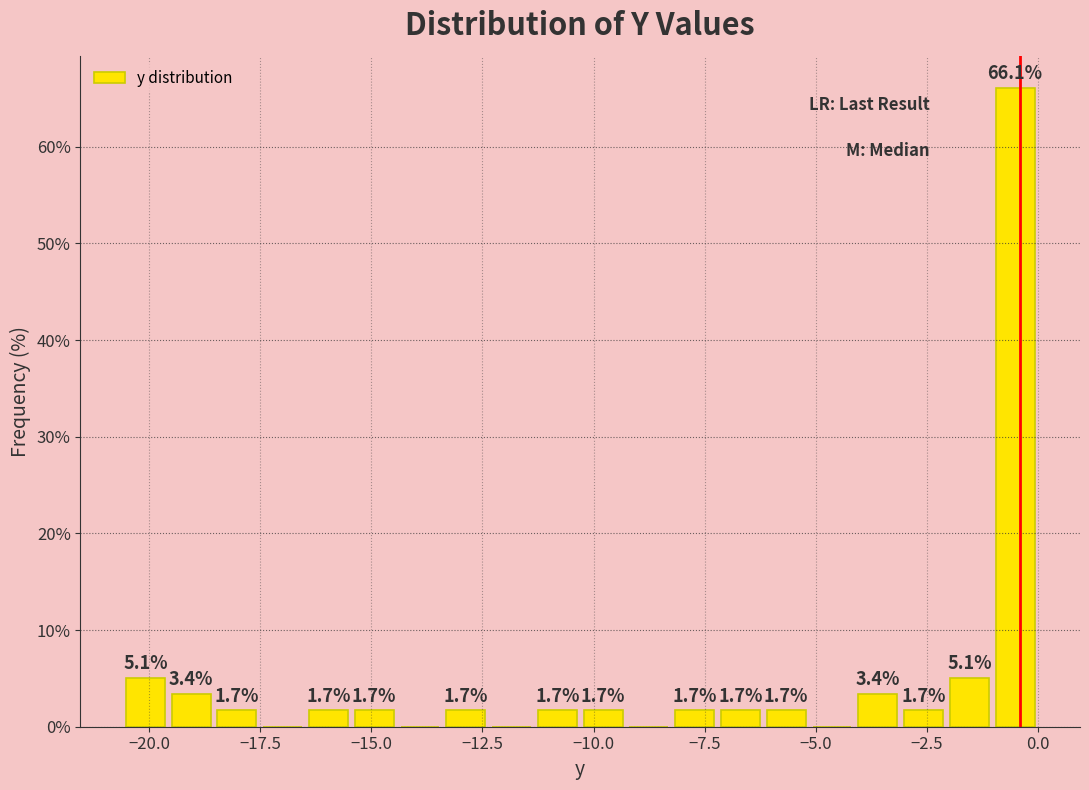

Read against the x-axis, roughly where is the centre of the tallest bar?

-0.5